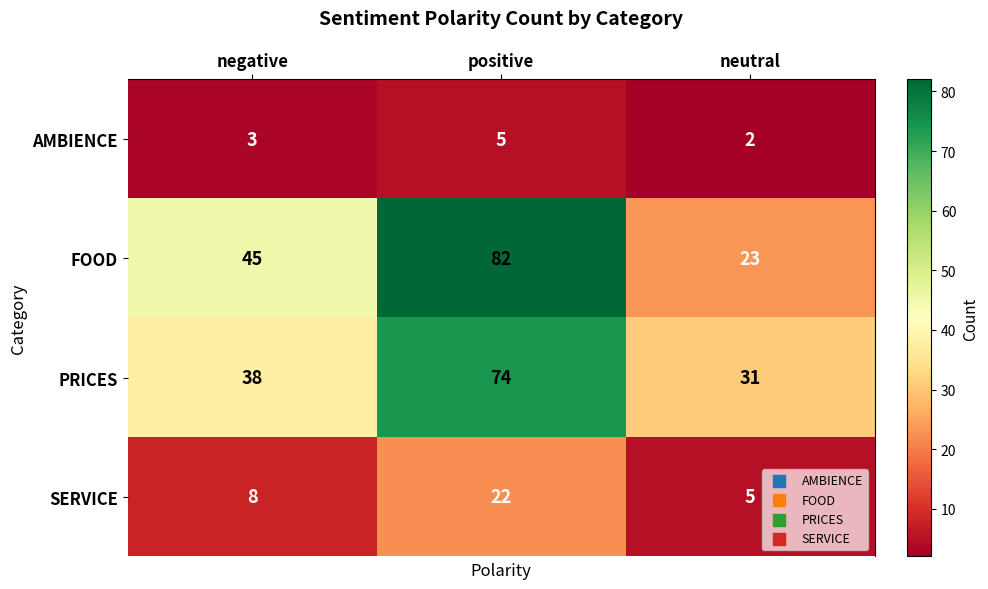

At which category is the sum across all series the highest?

positive